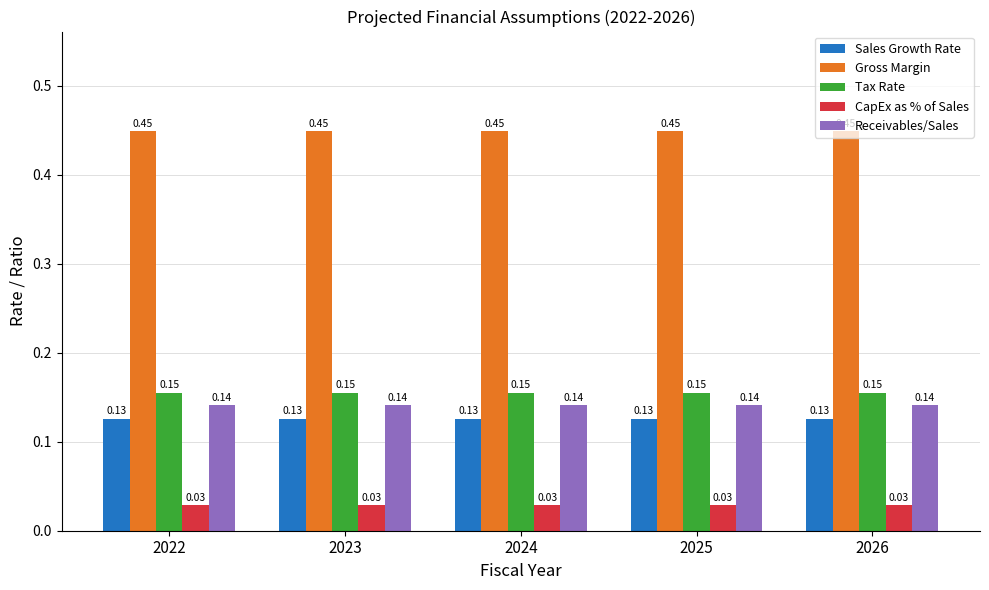

Which series has the largest total across all categories?

Gross Margin